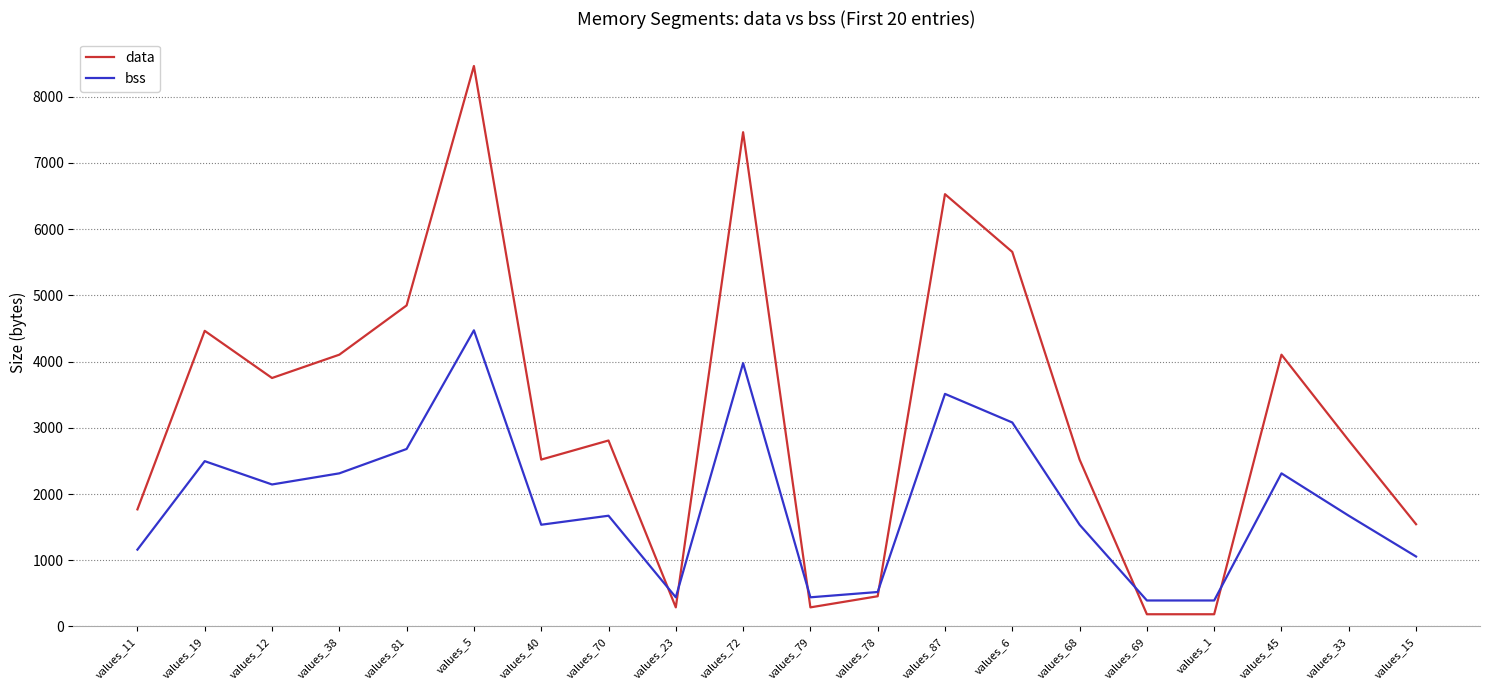

At which label is data closest to 4324?

values_19